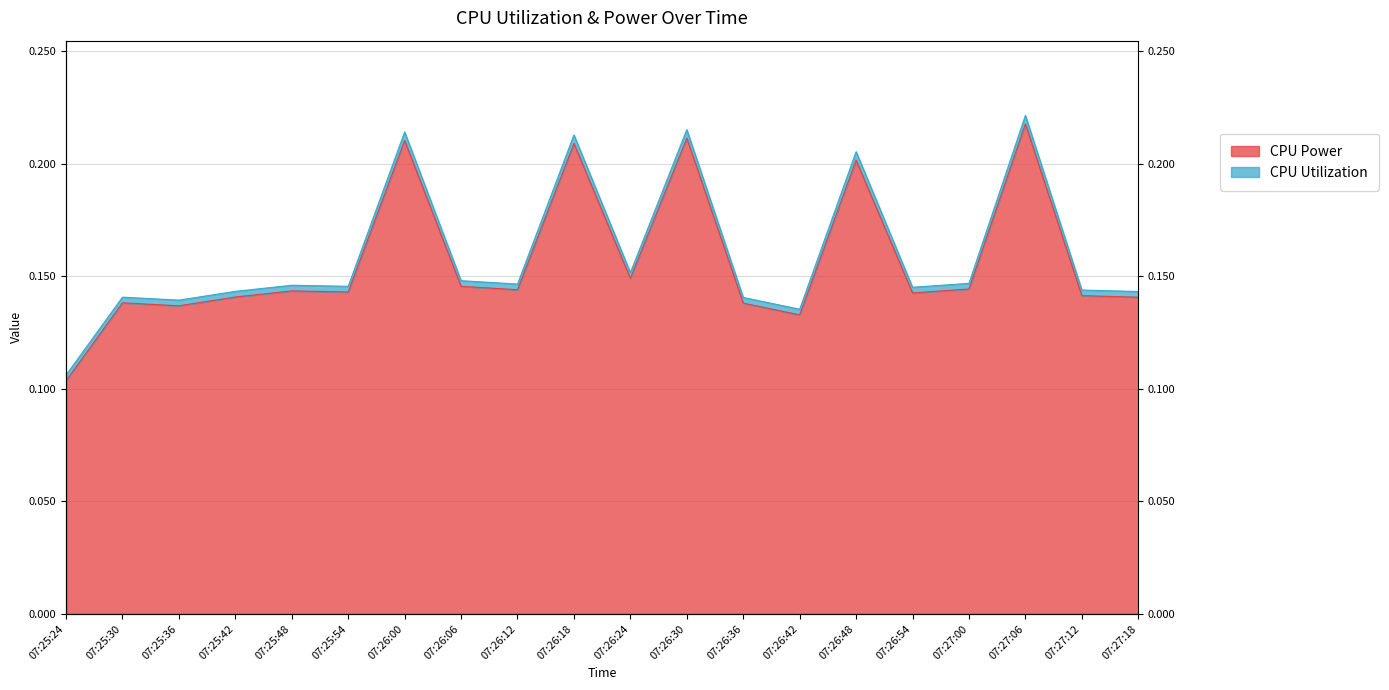

Rank the categories by value from highest to lowest.

07:27:06, 07:26:30, 07:26:00, 07:26:18, 07:26:48, 07:26:24, 07:26:06, 07:27:00, 07:26:12, 07:25:48, 07:25:54, 07:26:54, 07:27:12, 07:25:42, 07:27:18, 07:25:30, 07:26:36, 07:25:36, 07:26:42, 07:25:24